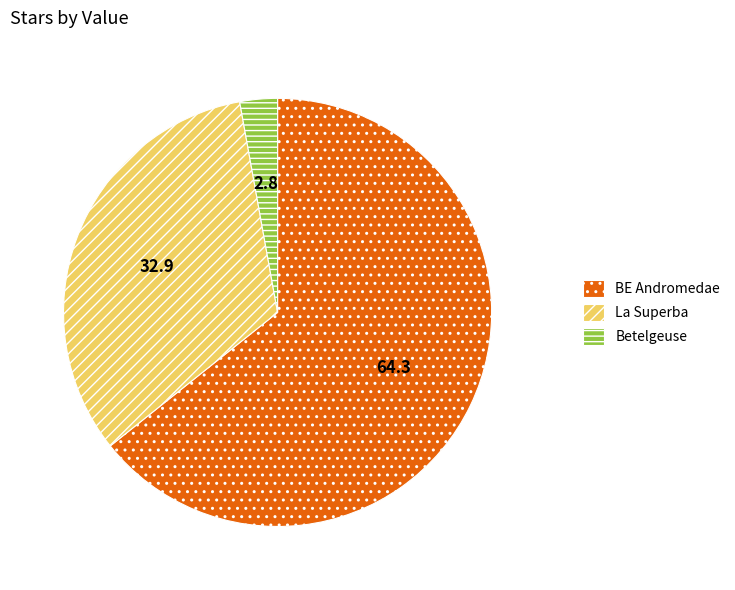

Which has a higher value, BE Andromedae or Betelgeuse?

BE Andromedae